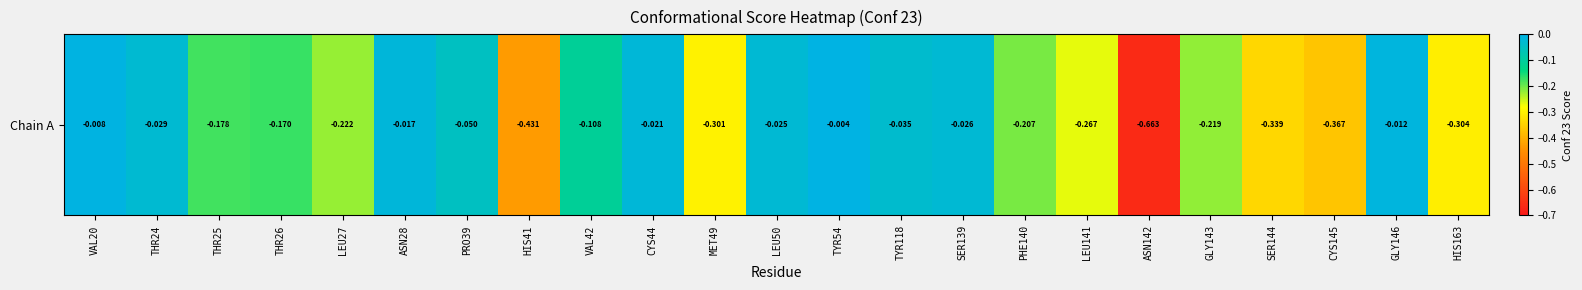

True or false: the data shows -0.3 at PHE140.

False